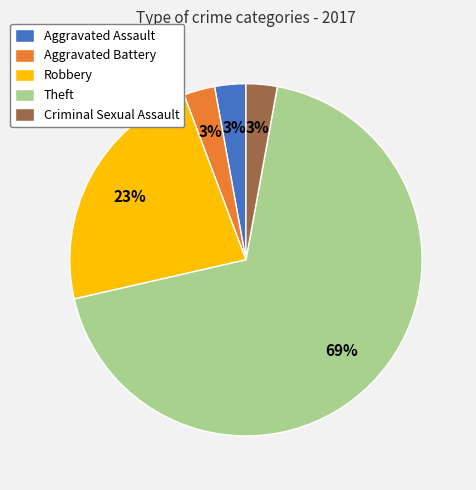

Is it true that Theft is 81% of the pie?

False